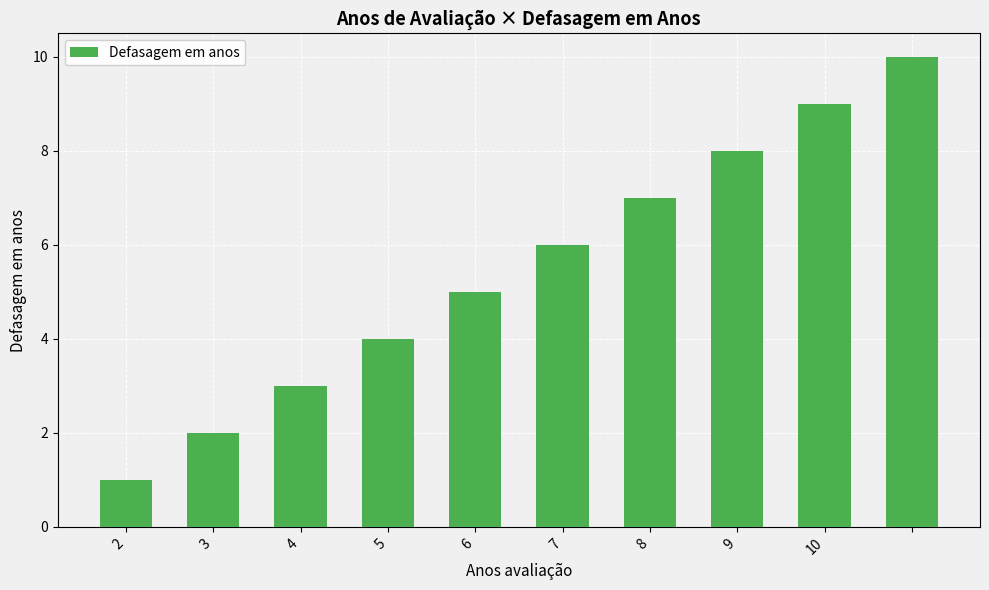

Reading left to right, extract all data points from this chart.

1	2	3	4	5	6	7	8	9	10